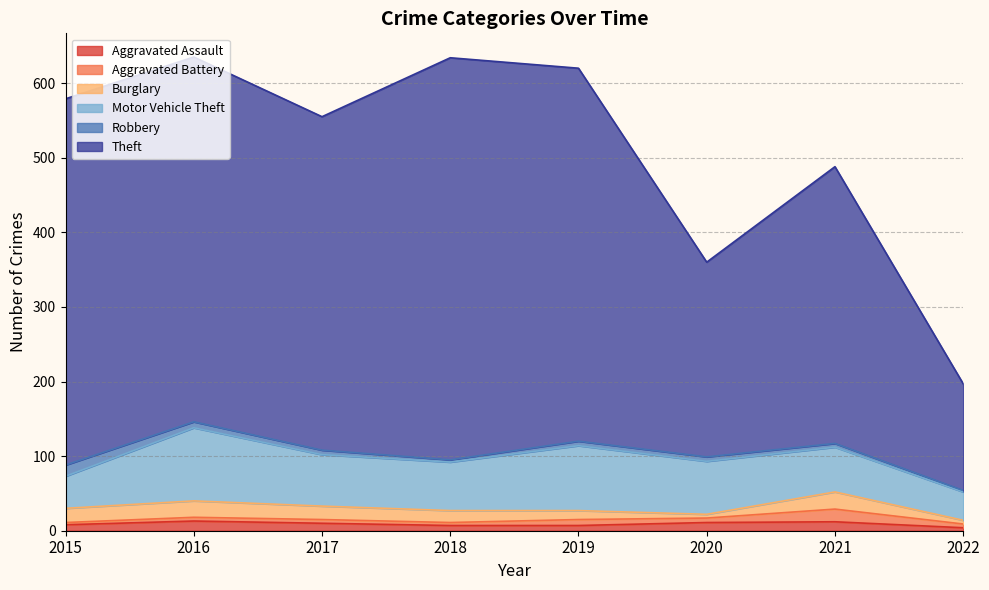

Which series has the largest range (max minus min)?

Theft